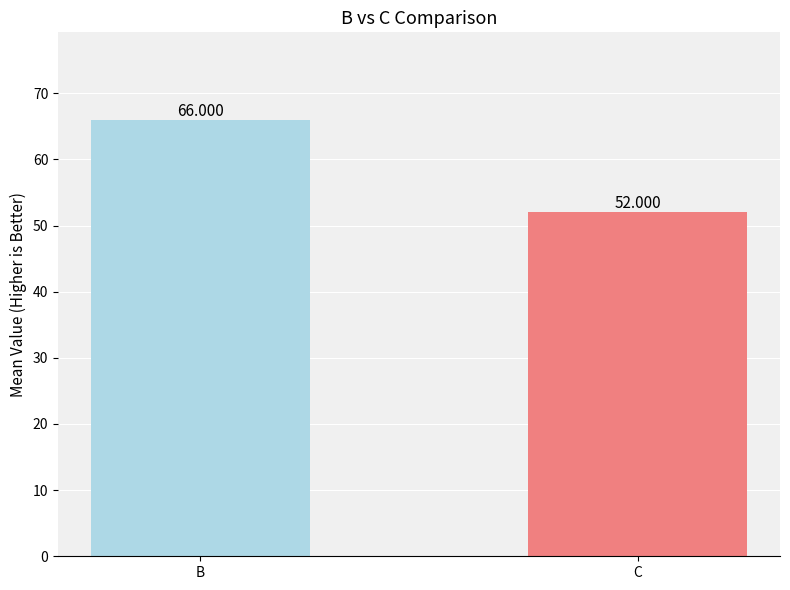

How many series are shown in this chart?

1